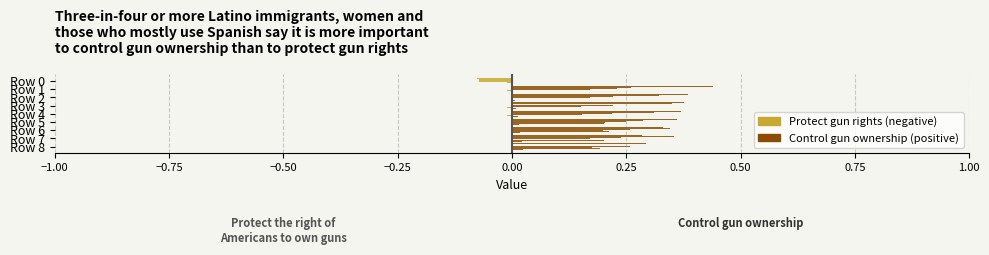

Count the values in the range 0 to 1.

9